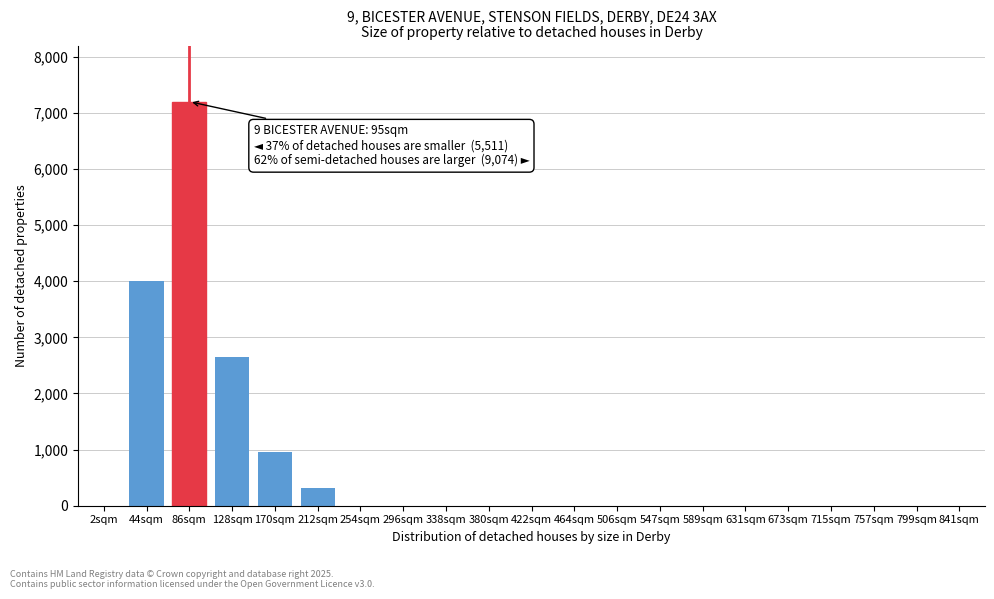

Reading left to right, what are all the values shown in this chart?

2sqm=0	44sqm=4012	86sqm=7200	128sqm=2650	170sqm=950	212sqm=310	254sqm=0	296sqm=0	338sqm=0	380sqm=0	422sqm=0	464sqm=0	506sqm=0	547sqm=0	589sqm=0	631sqm=0	673sqm=0	715sqm=0	757sqm=0	799sqm=0	841sqm=0